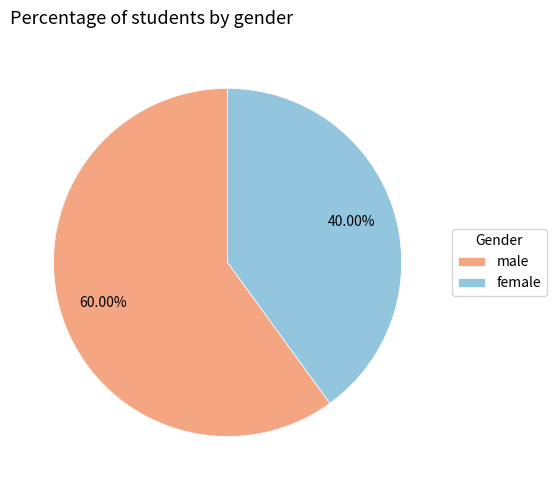

To the nearest percent, what is the combined percentage of female and male?

100%